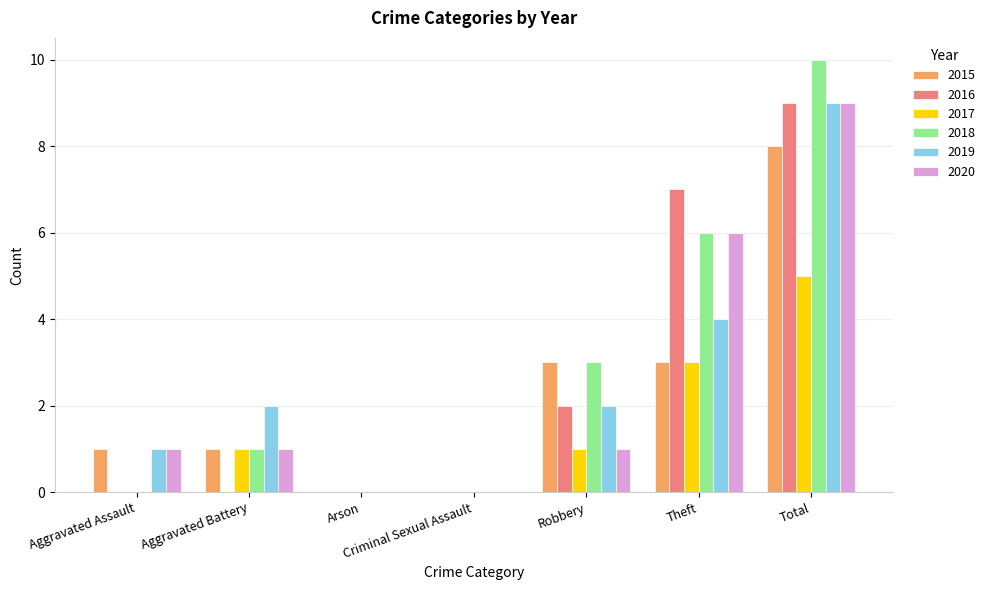

Reading right to left, transcribe all the data shown in this chart.

2015: 8	3	3	0	0	1	1
2016: 9	7	2	0	0	0	0
2017: 5	3	1	0	0	1	0
2018: 10	6	3	0	0	1	0
2019: 9	4	2	0	0	2	1
2020: 9	6	1	0	0	1	1